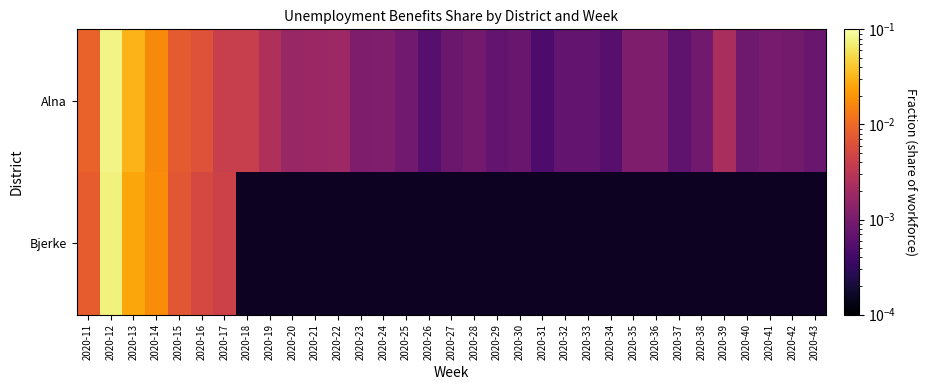

Which category has the highest value in the Bjerke series?

2020-12